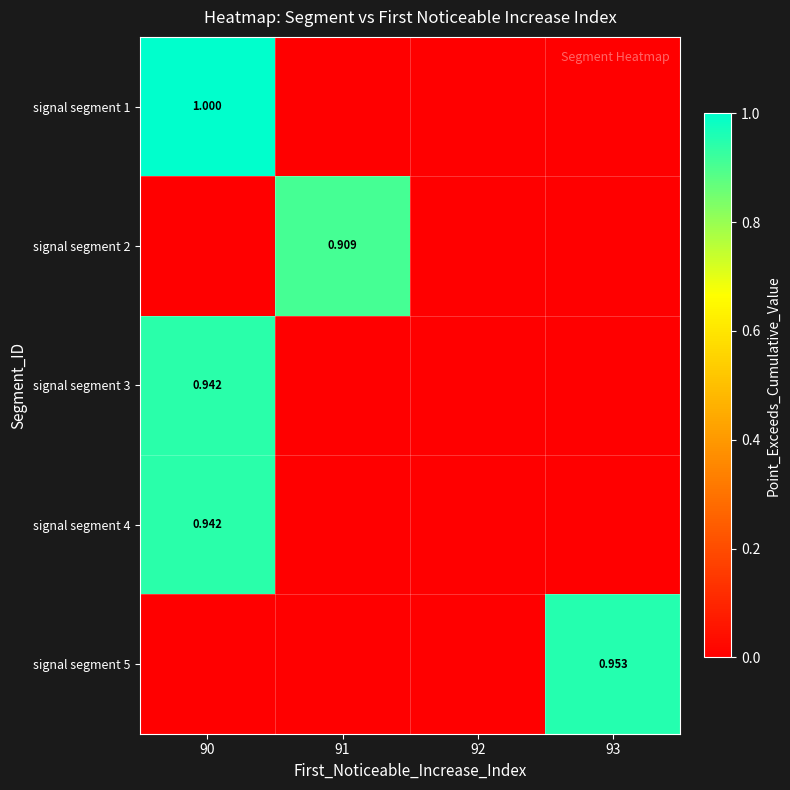

List the labels in order of signal segment 5 value, smallest first.

90, 91, 92, 93